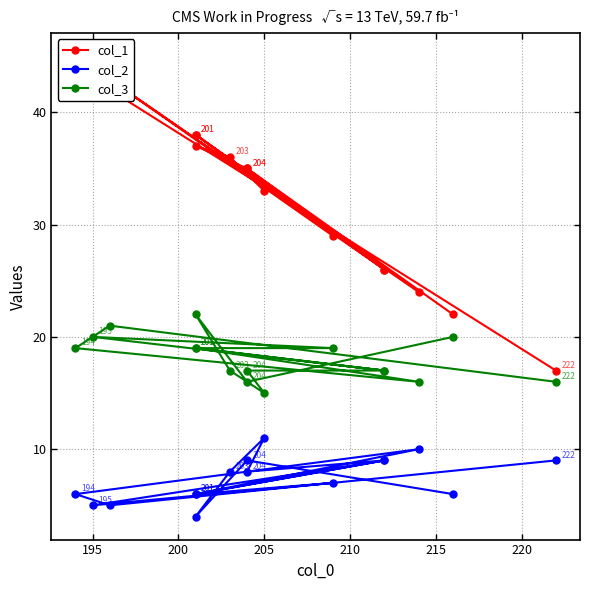

What is the smallest value displayed?

4